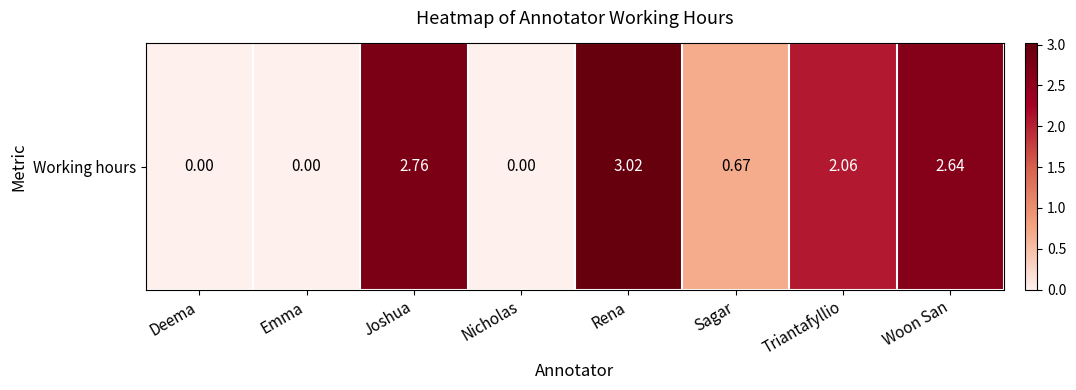

How many categories are shown in the chart?

8